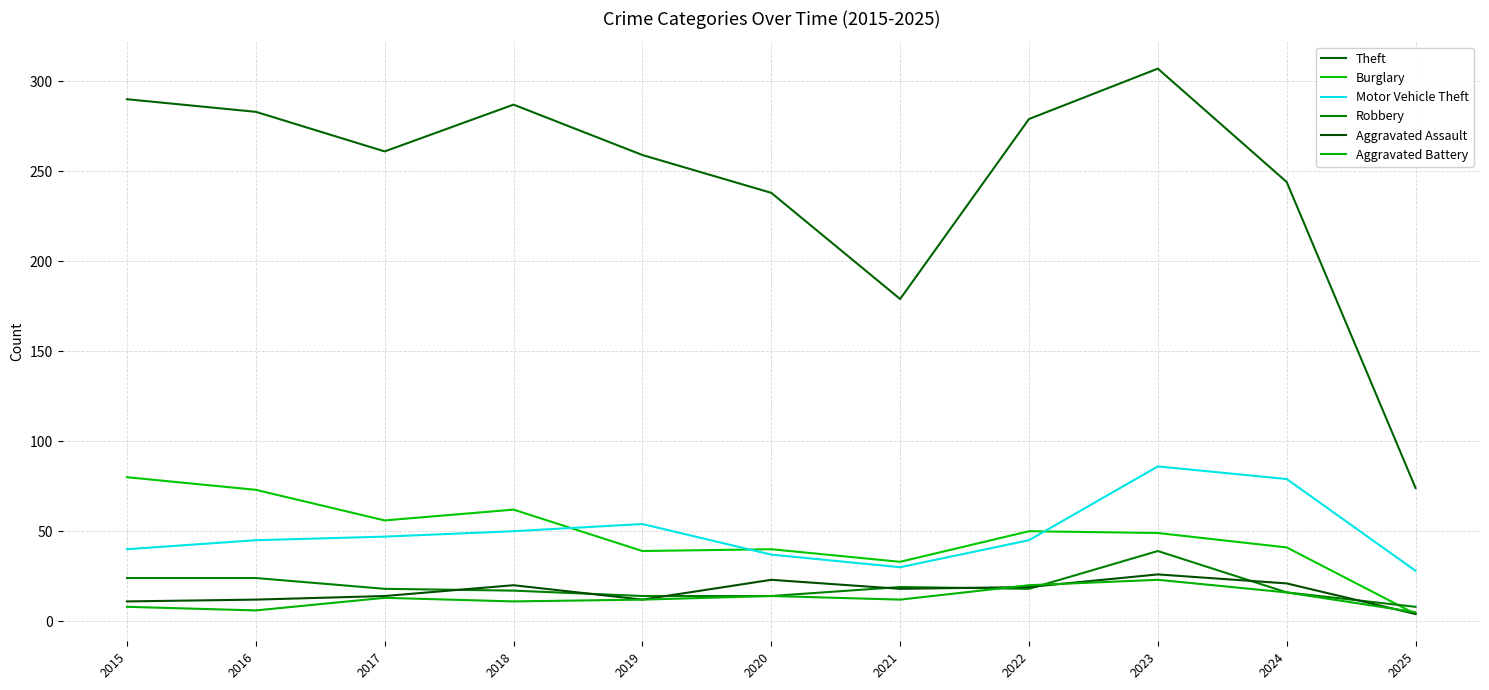

True or false: Robbery has a value of 14 at 2020.

True